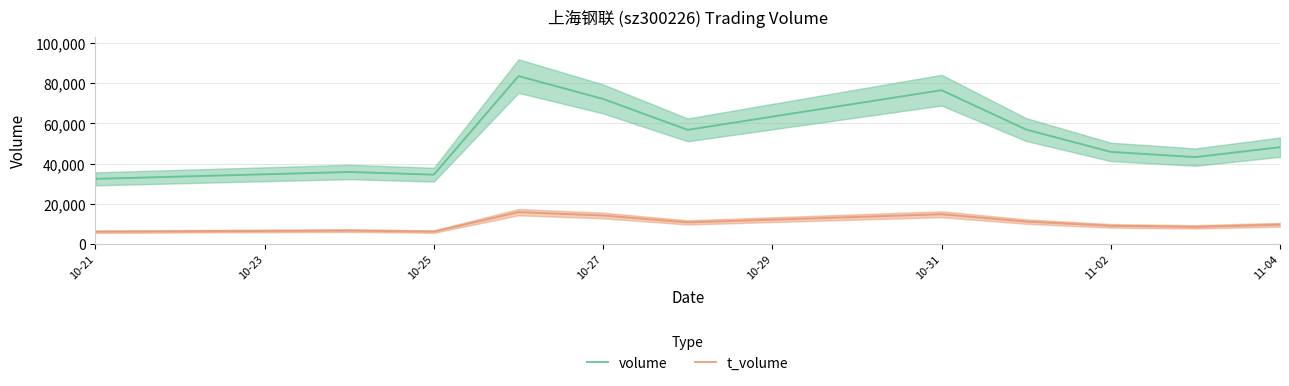

In t_volume, how many points are lower than both neighbors (excluding endpoints)?

3